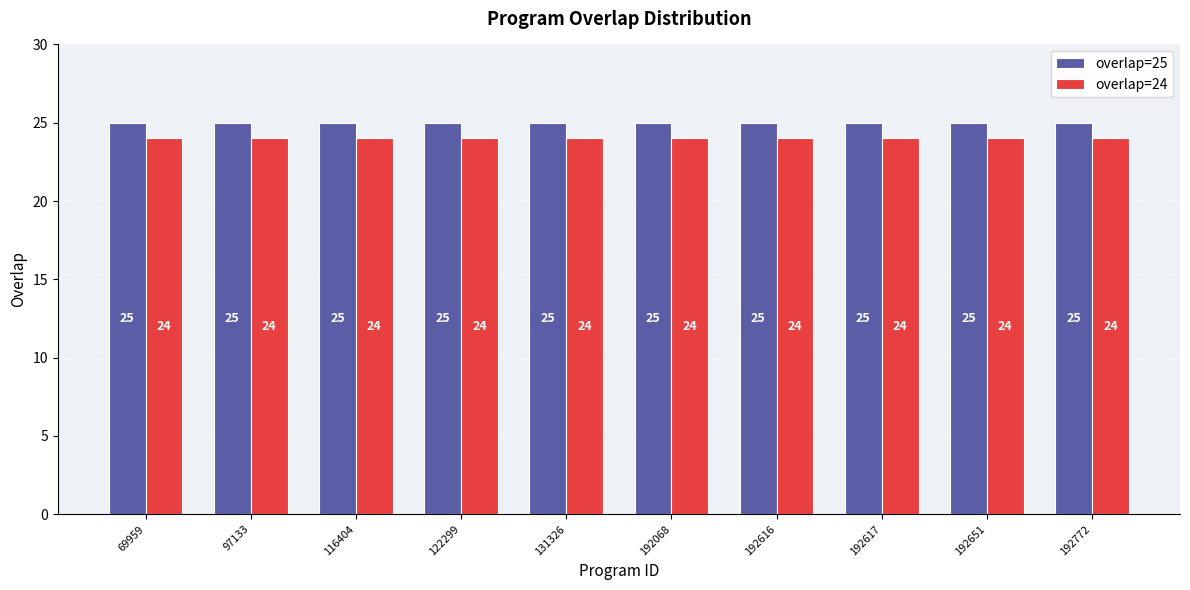

Does the chart contain stacked bars?

No